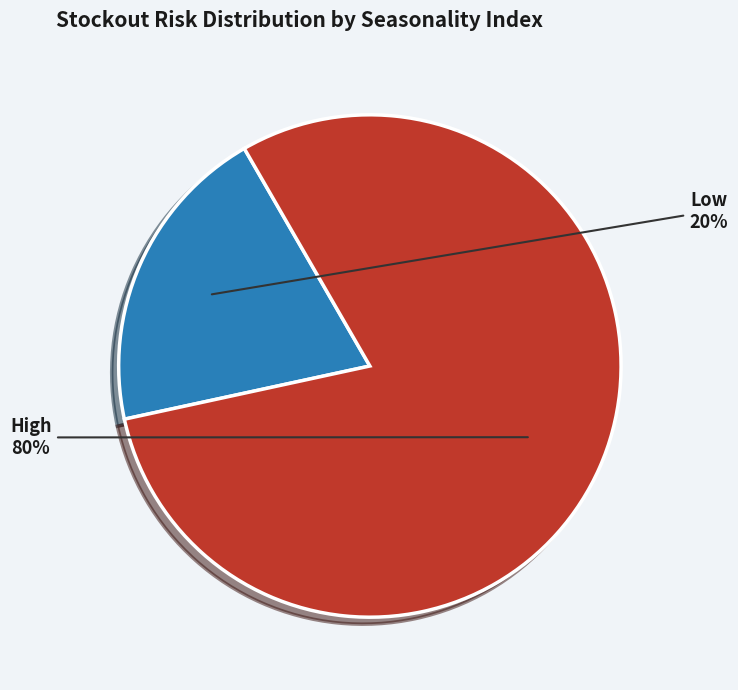

To the nearest percent, what is the difference between the largest and smallest slice percentages?

60%